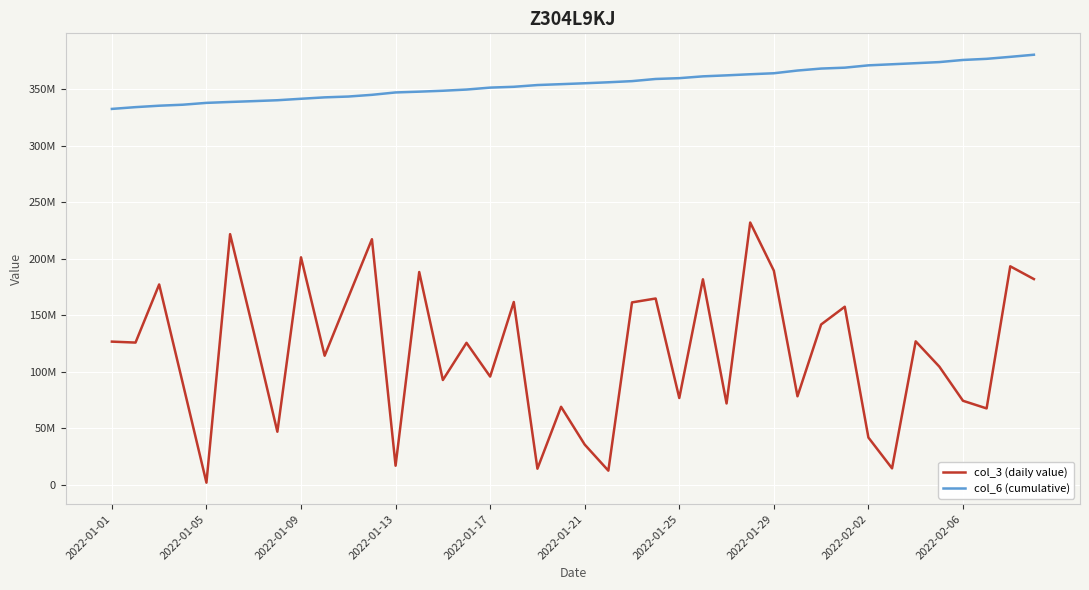

True or false: col_6 (cumulative) and col_3 (daily value) cross at least once.

False